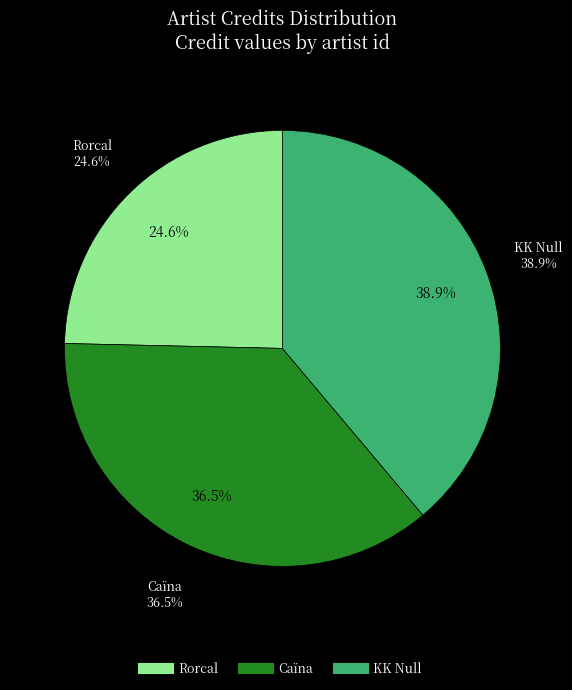

True or false: 387362 accounts for 50% of the total.

False